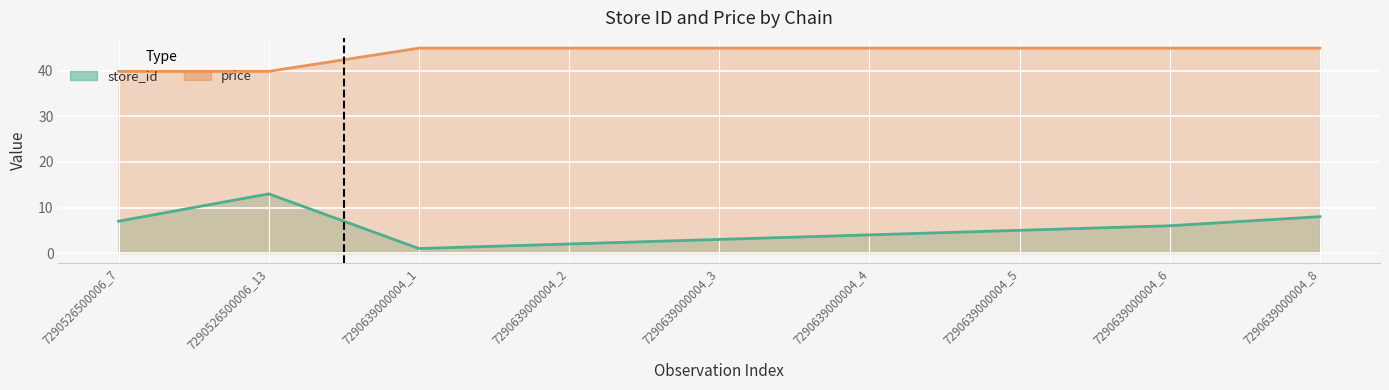

Reading left to right, extract all data points from this chart.

store_id: 7.0	13.0	1.0	2.0	3.0	4.0	5.0	6.0	8.0
price: 39.9	39.9	45.0	45.0	45.0	45.0	45.0	45.0	45.0